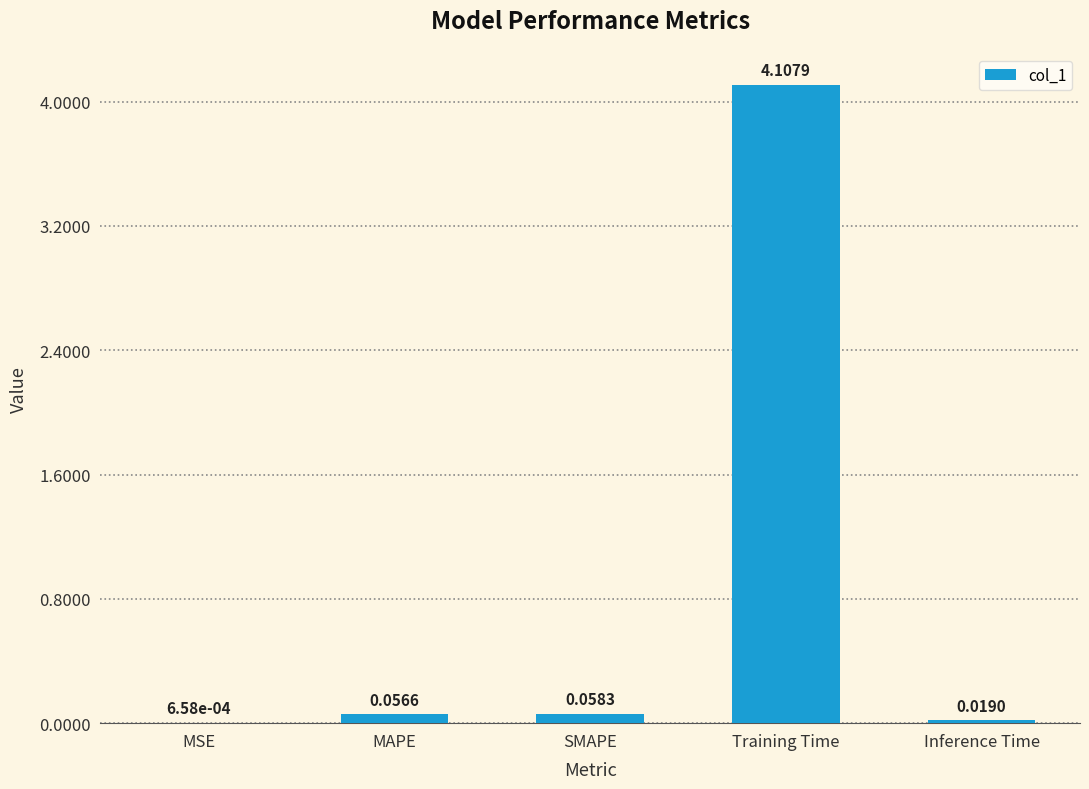

Which label corresponds to the largest value in the chart?

Training Time